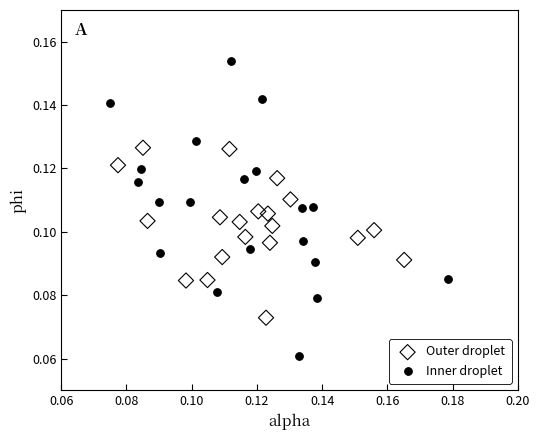

Which series contains the highest Y value?

Inner droplet